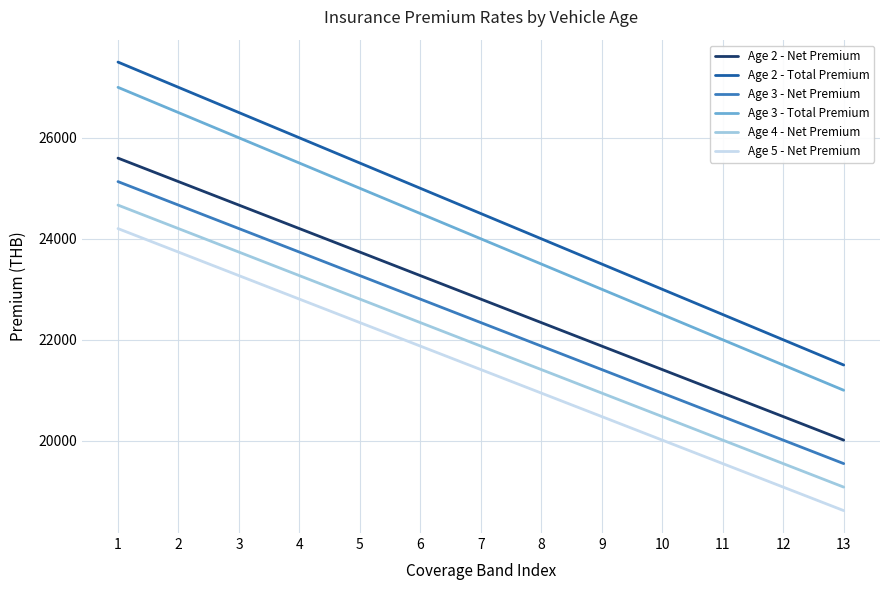

Reading left to right, list all the values displayed in this chart.

Age 2 - Net Premium: 25597.9	25132.7	24667.4	24202.1	23736.8	23270.5	22805.2	22339.9	21874.6	21409.3	20944.0	20478.8	20012.5
Age 2 - Total Premium: 27500.0	27000.0	26500.0	26000.0	25500.0	25000.0	24500.0	24000.0	23500.0	23000.0	22500.0	22000.0	21500.0
Age 3 - Net Premium: 25132.7	24667.4	24202.1	23736.8	23270.5	22805.2	22339.9	21874.6	21409.3	20944.0	20478.8	20012.5	19547.2
Age 3 - Total Premium: 27000.0	26500.0	26000.0	25500.0	25000.0	24500.0	24000.0	23500.0	23000.0	22500.0	22000.0	21500.0	21000.0
Age 4 - Net Premium: 24667.4	24202.1	23736.8	23270.5	22805.2	22339.9	21874.6	21409.3	20944.0	20478.8	20012.5	19547.2	19081.9
Age 5 - Net Premium: 24202.1	23736.8	23270.5	22805.2	22339.9	21874.6	21409.3	20944.0	20478.8	20012.5	19547.2	19081.9	18616.6